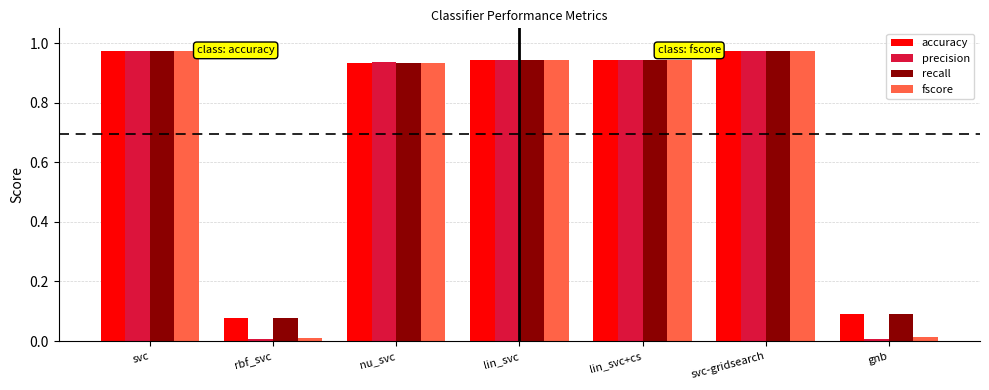

Which series has the widest spread of values?

precision